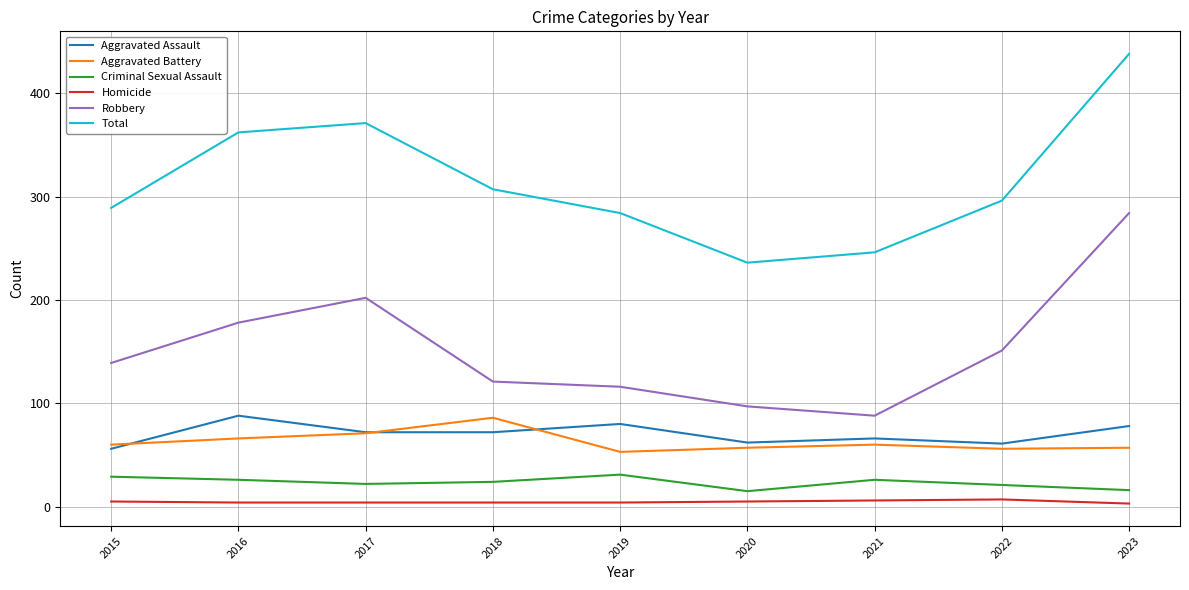

What is the average value of the Aggravated Battery series?

63